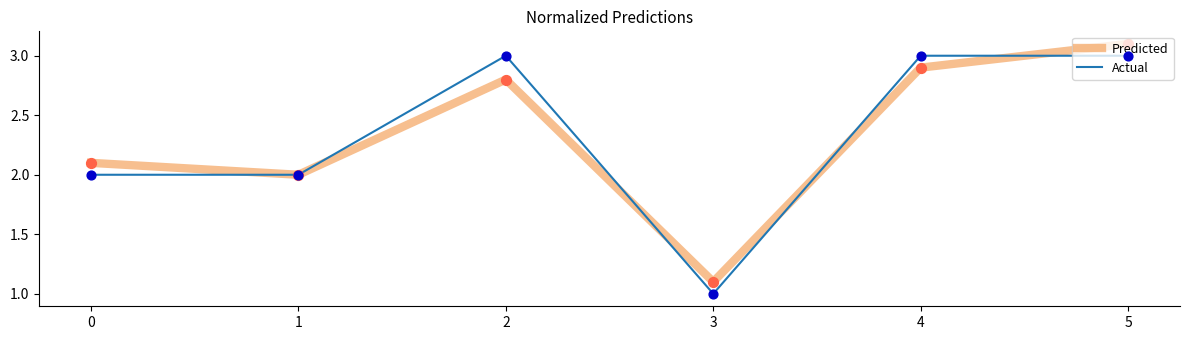

Which series changed the most between 1 and 2?

Actual